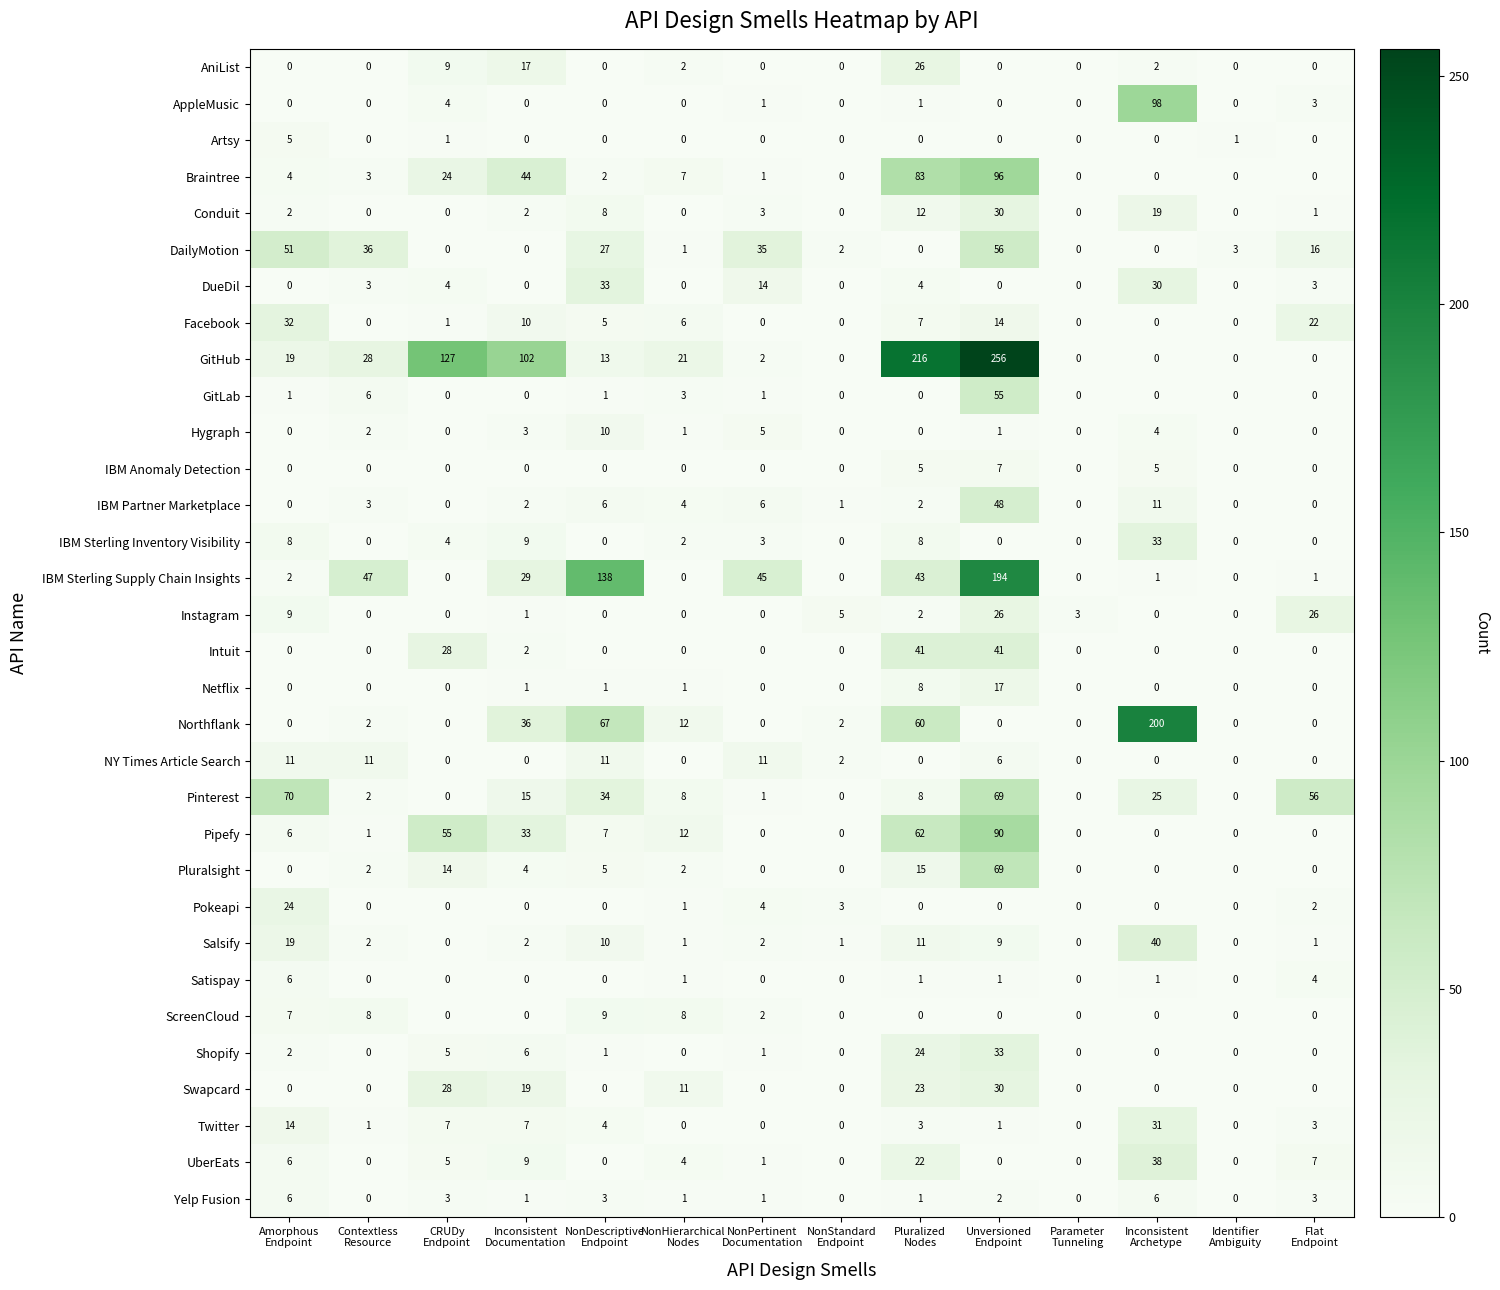

Which series has the widest spread of values?

GitHub